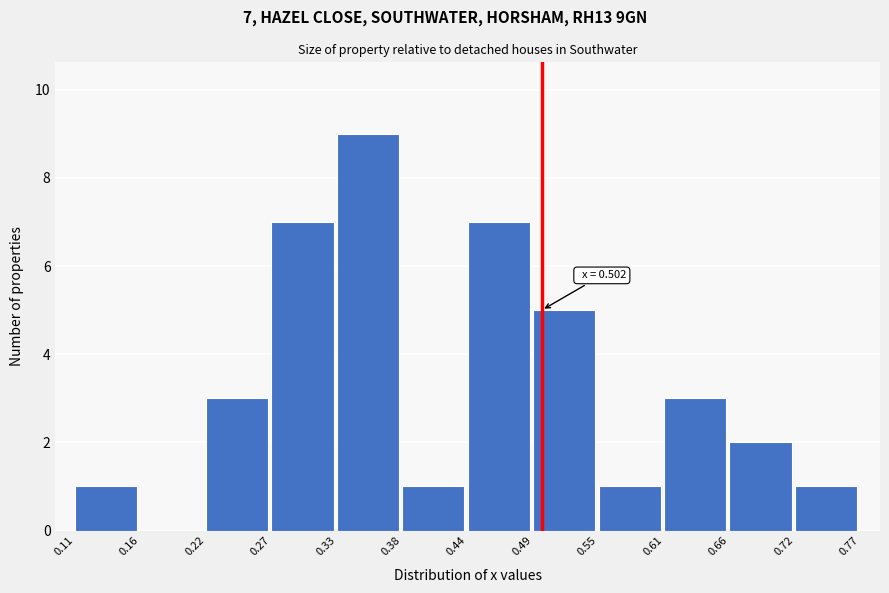

Which range on the x-axis has the tallest bar?

0.33 to 0.38